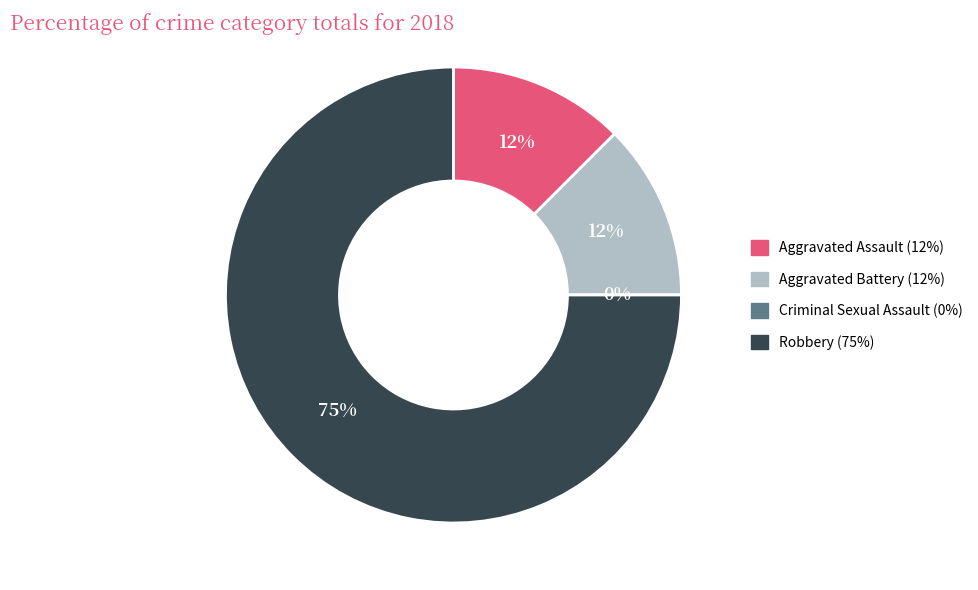

What is the majority slice?

Robbery